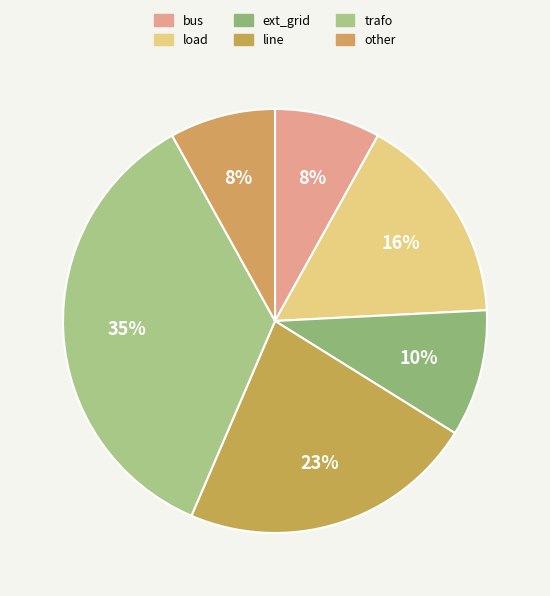

Do ext_grid and load together represent more than half of the pie?

No